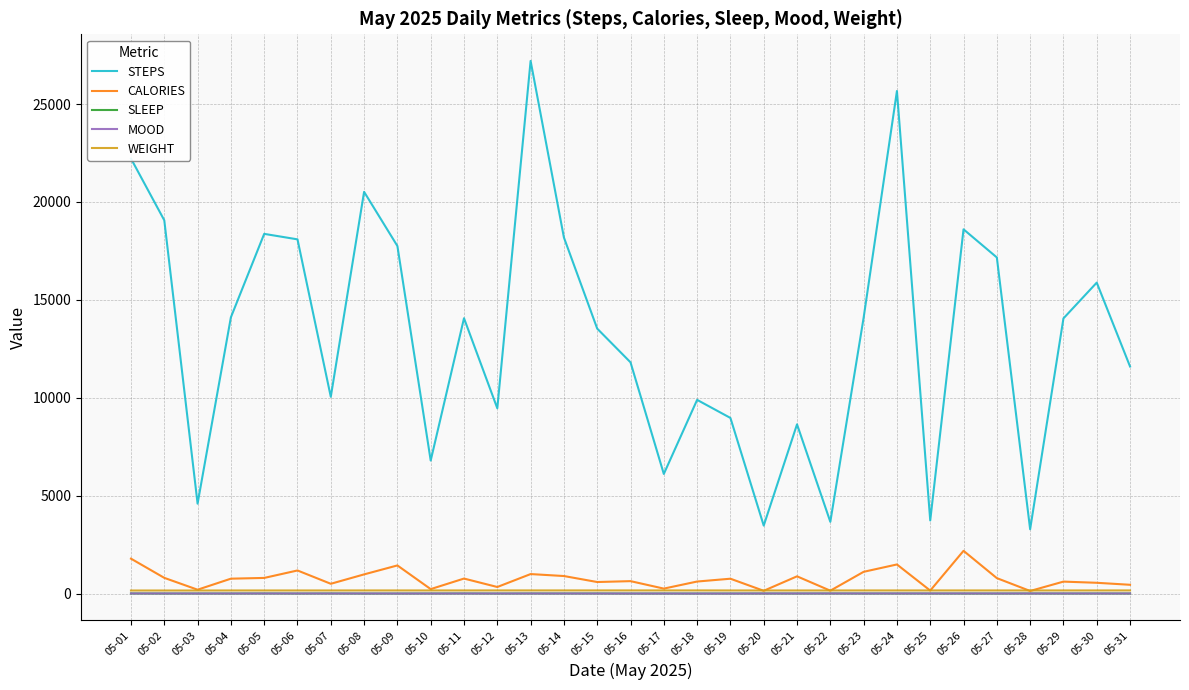

The value of STEPS at 05-28 is 3286.0. True or false?

True